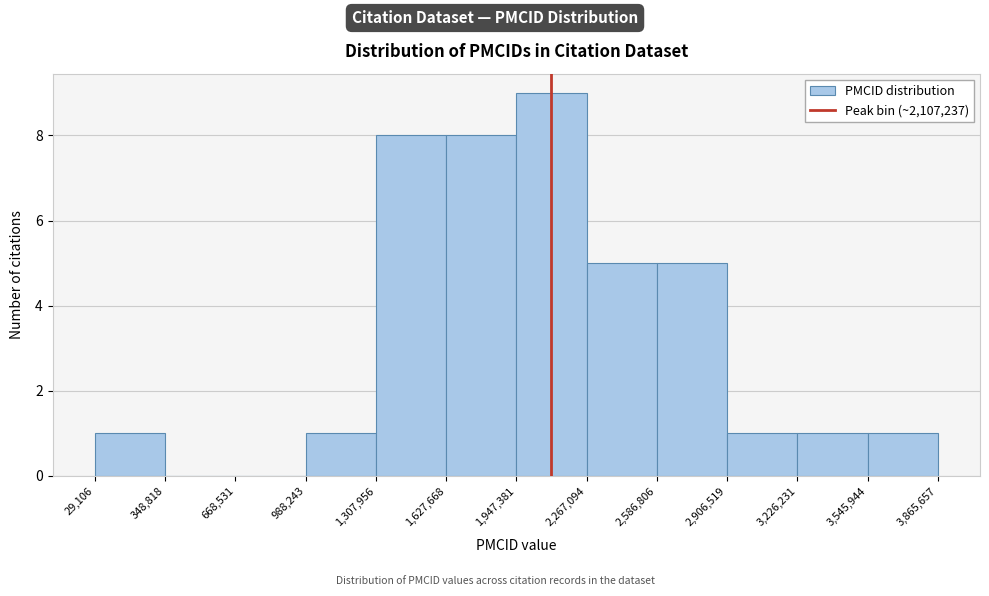

Which range on the x-axis has the tallest bar?

1,947,381 to 2,267,094